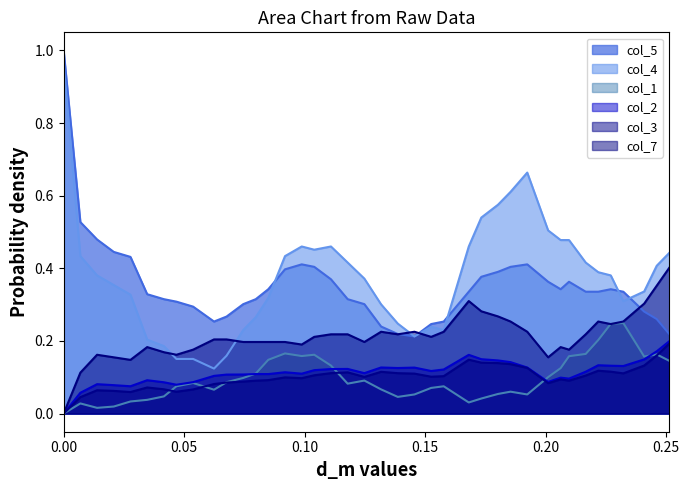

List the series in order of their peak value, lowest first.

col_3, col_2, col_1, col_7, col_4, col_5